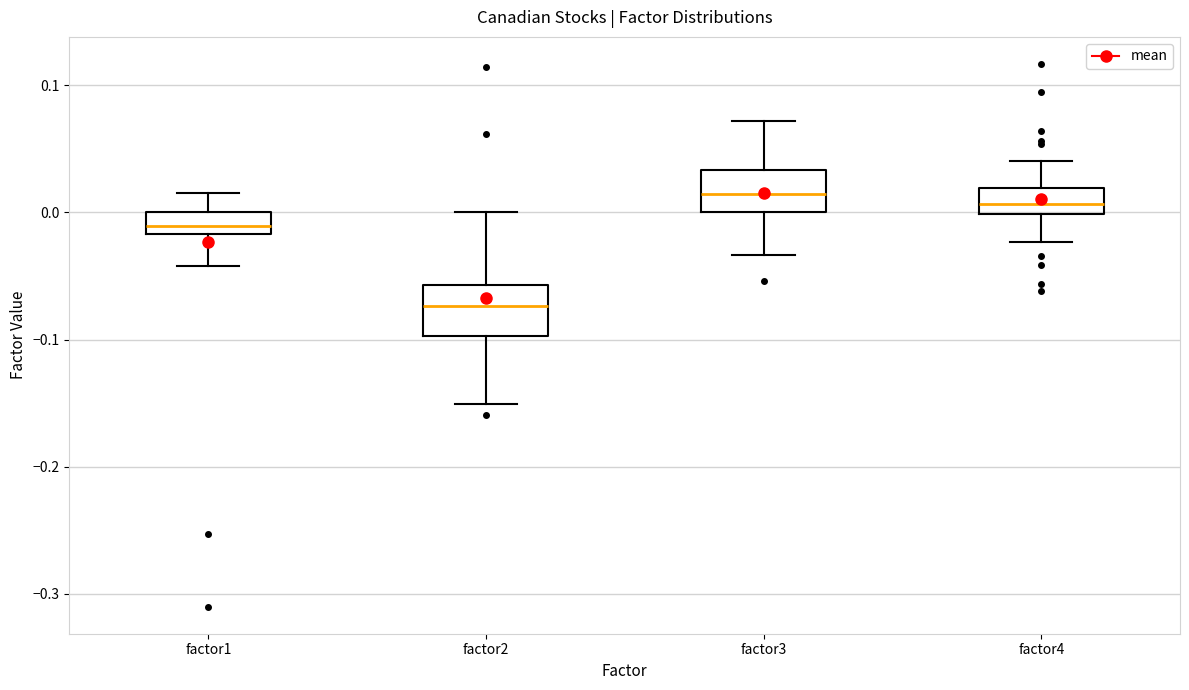

Reading left to right, transcribe this box plot: for each box, give where its median line is, the range the box spans, and where its two whiskers end, as read against the y-axis. The values are not printed on the chart, so give them approximately, as read against the axis.

factor1: median -0.01, box -0.02 to 0.00, whiskers -0.04 to 0.02
factor2: median -0.07, box -0.10 to -0.06, whiskers -0.15 to 0.00
factor3: median 0.01, box 0.00 to 0.03, whiskers -0.03 to 0.07
factor4: median 0.01, box 0.00 to 0.02, whiskers -0.02 to 0.04